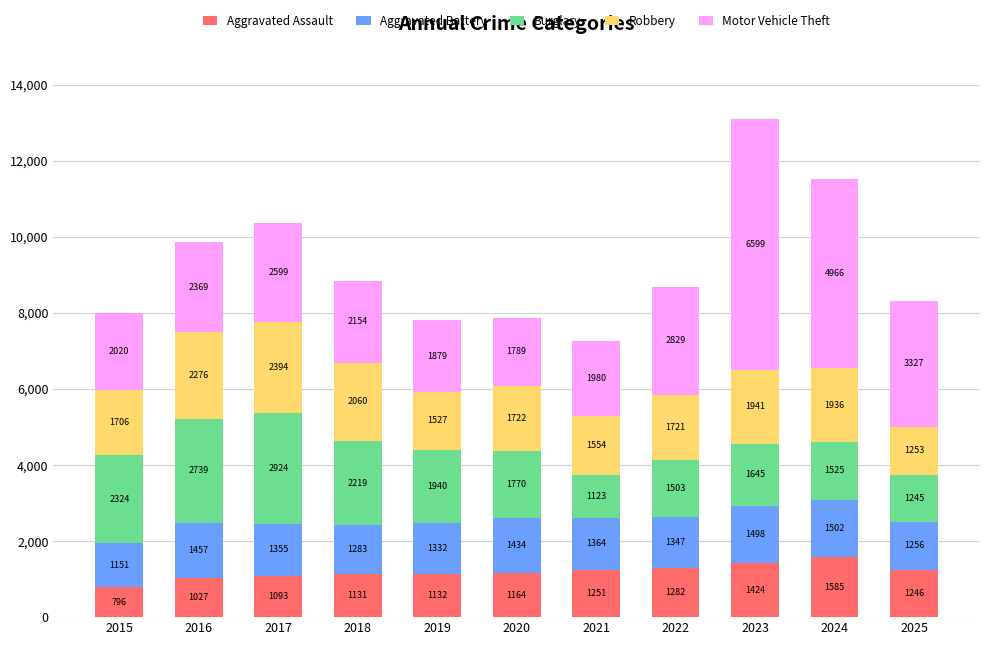

True or false: Aggravated Assault has a value of 573 at 2023.

False